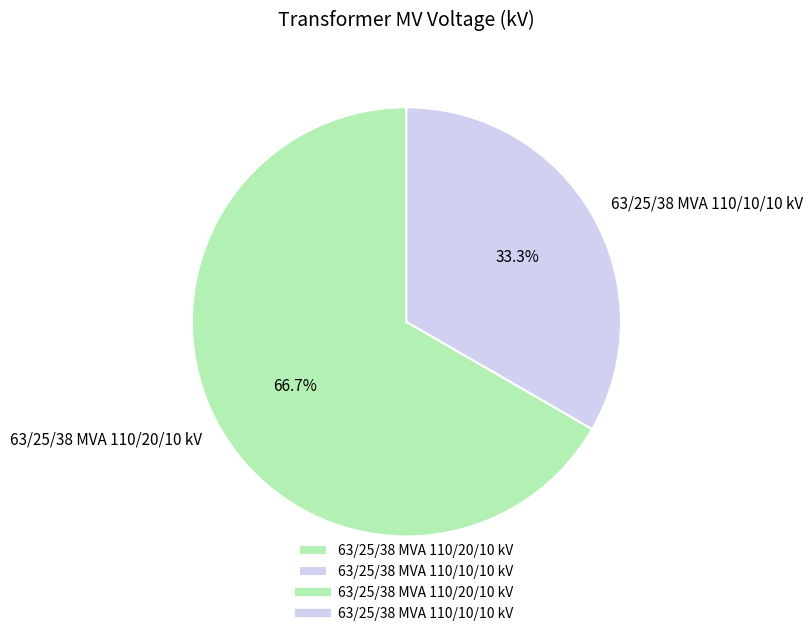

To the nearest percent, what is the difference between the largest and smallest slice percentages?

33%